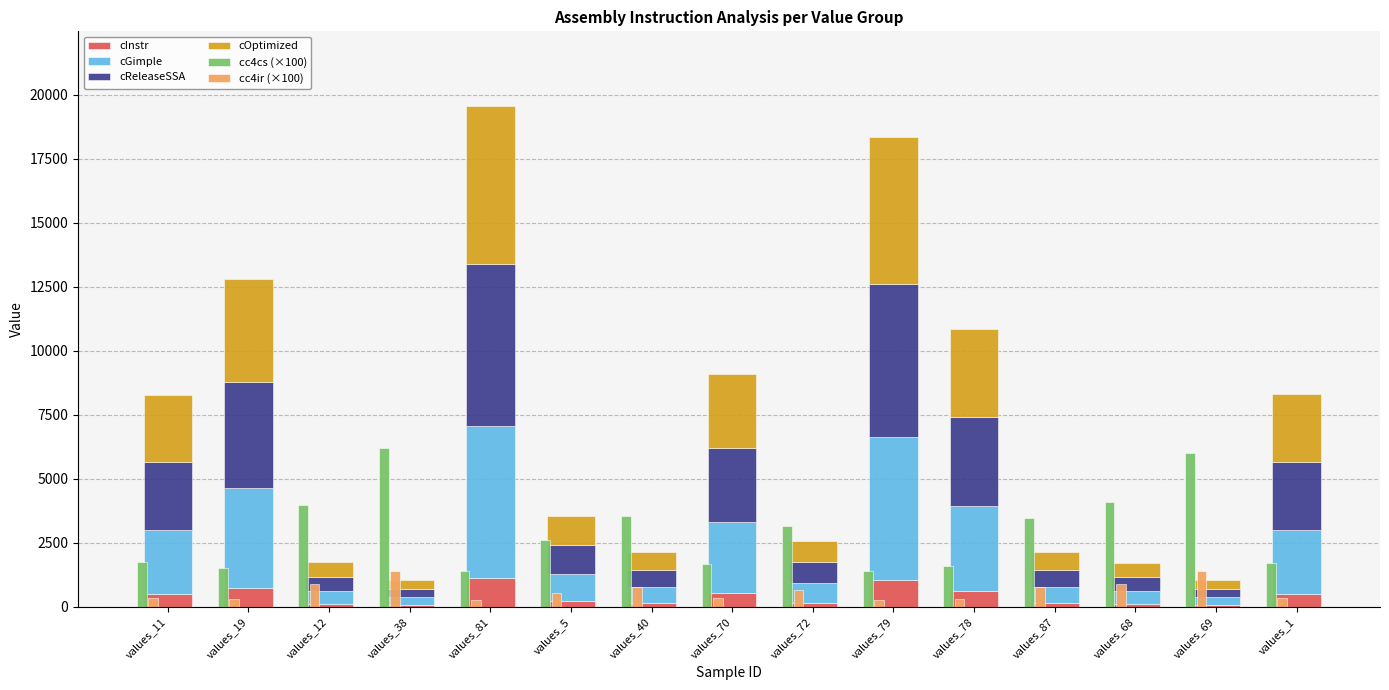

The cc4ir (×100) series shows 543.7 at values_11. True or false?

False